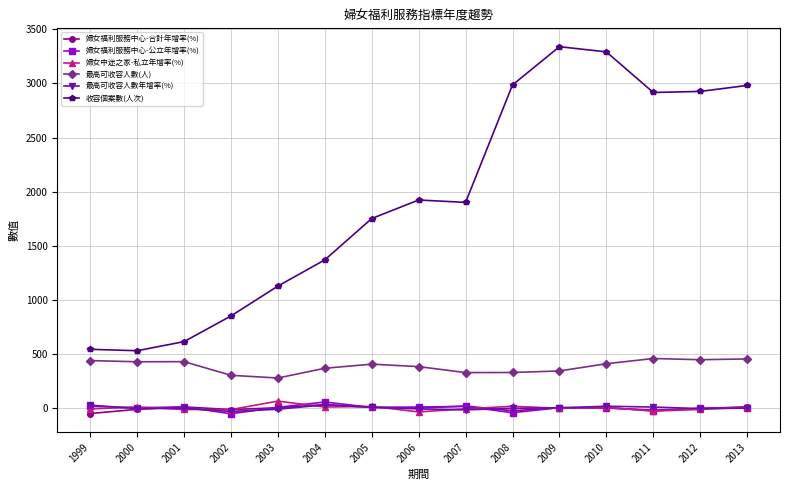

How many values in the 最高可收容人數(人) series are below 408?

7